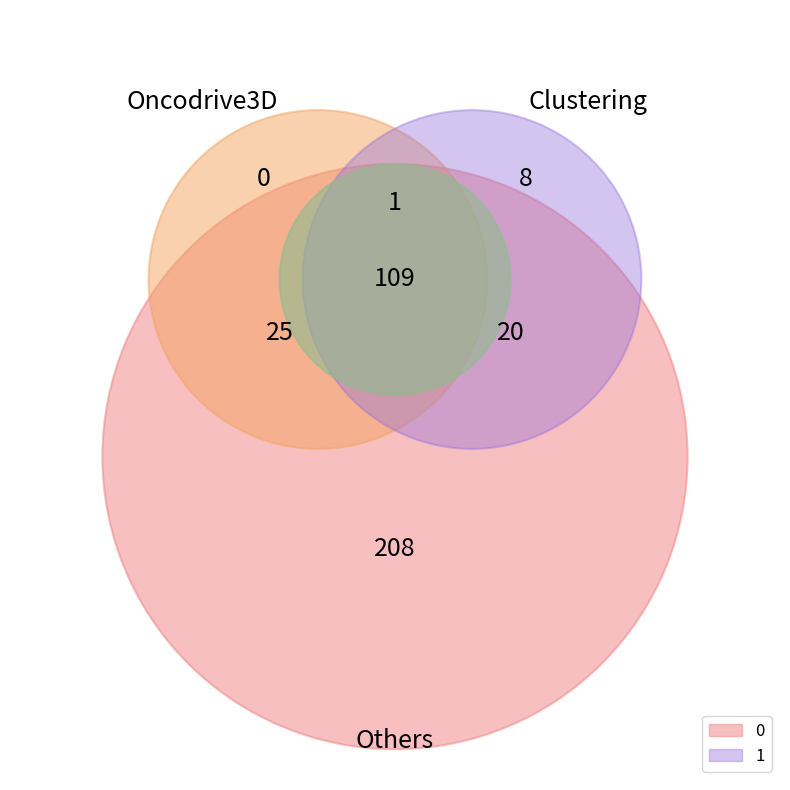

What percentage is the 1 slice, to the nearest percent?

100%